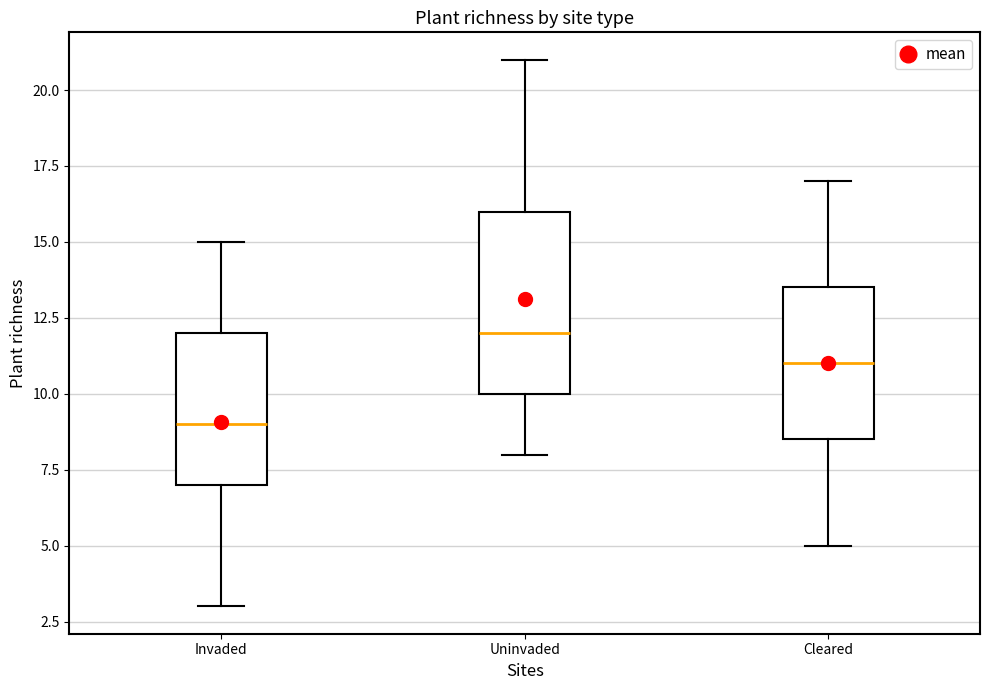

Reading left to right, read every box against the y-axis: the position of its median line, the range the box covers, and the ends of its whiskers. The values are not printed on the chart, so give them approximately, as read against the axis.

Invaded: median 9.0, box 7.0 to 12.0, whiskers 3.0 to 15.0
Uninvaded: median 12.0, box 10.0 to 16.0, whiskers 8.0 to 21.0
Cleared: median 11.0, box 8.5 to 13.5, whiskers 5.0 to 17.0